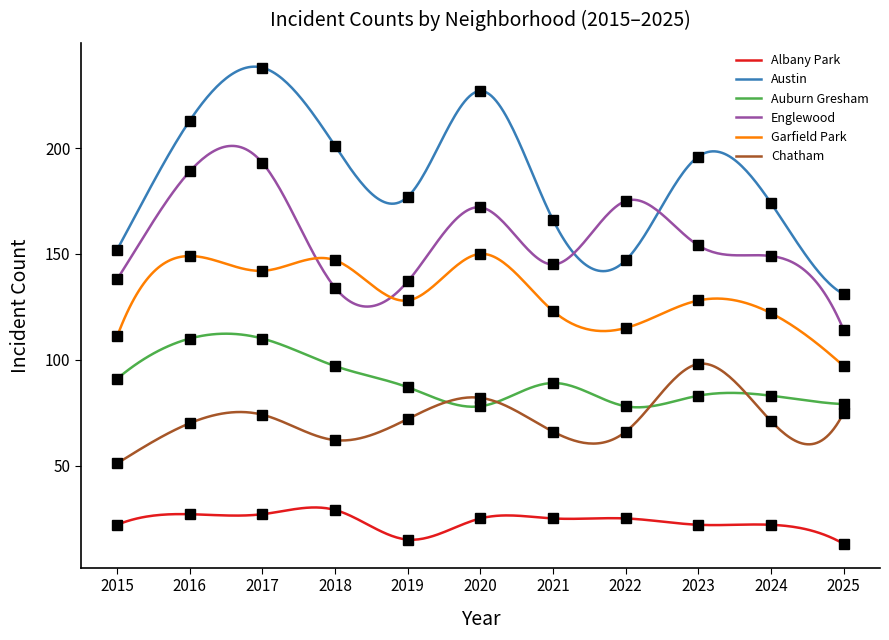

Between 2018 and 2015, which is larger?

2018